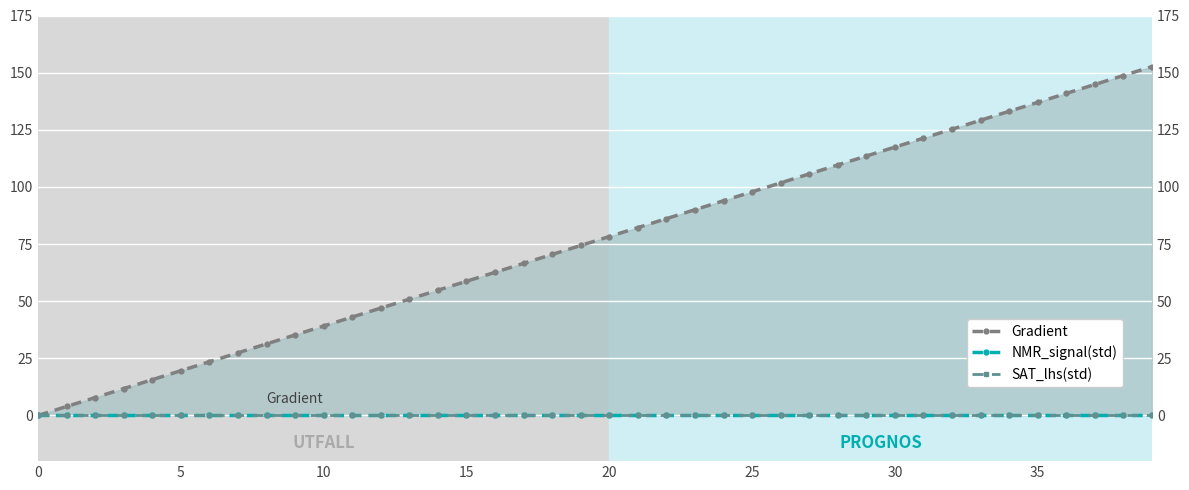

True or false: NMR_signal(std) and SAT_lhs(std) intersect in this chart.

False